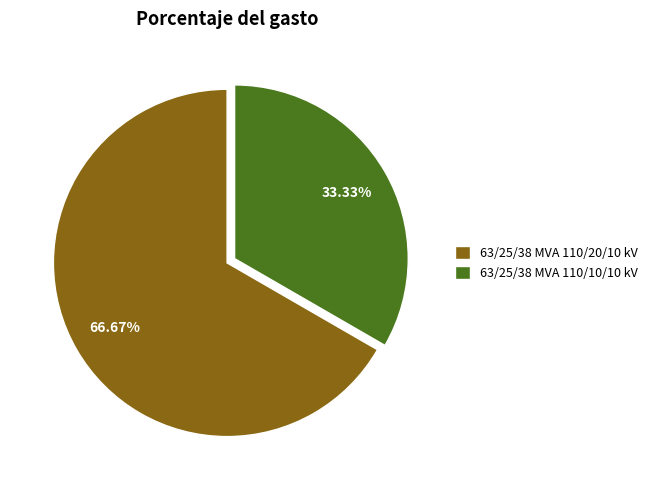

Combined, what portion of the pie is 63/25/38 MVA 110/20/10 kV and 63/25/38 MVA 110/10/10 kV?

100.0%